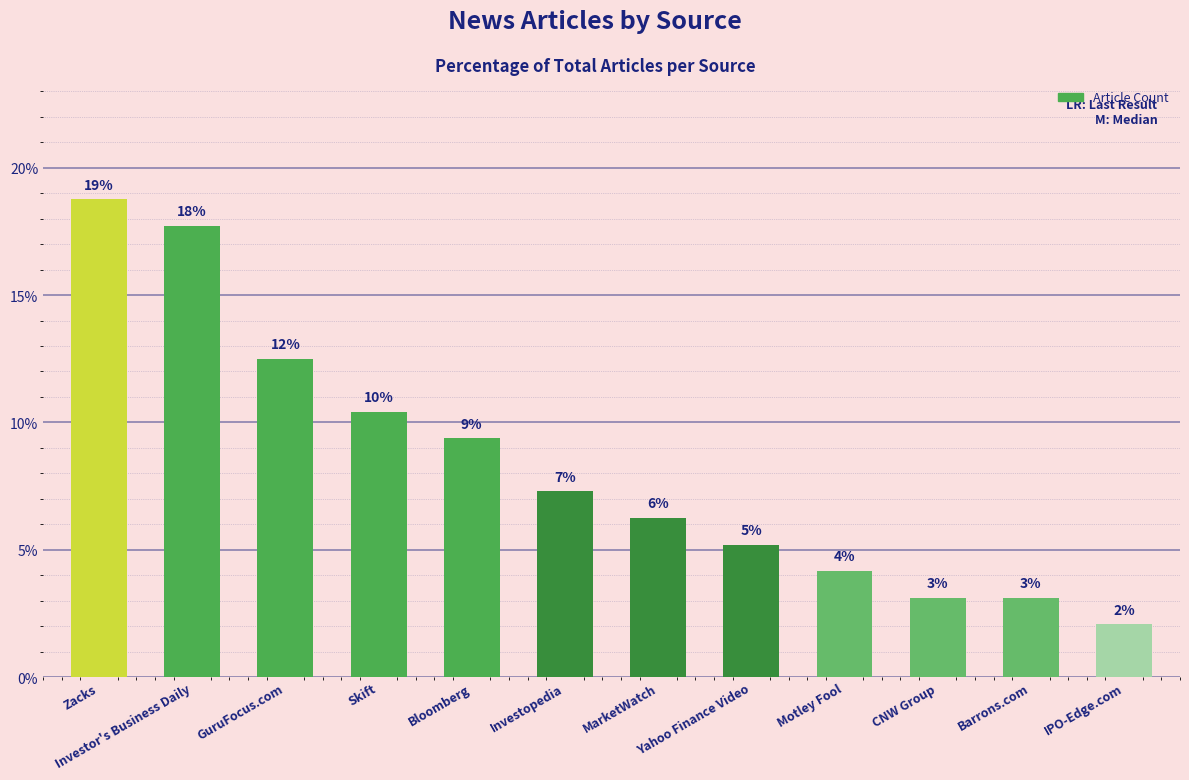

Does the chart contain any negative values?

No